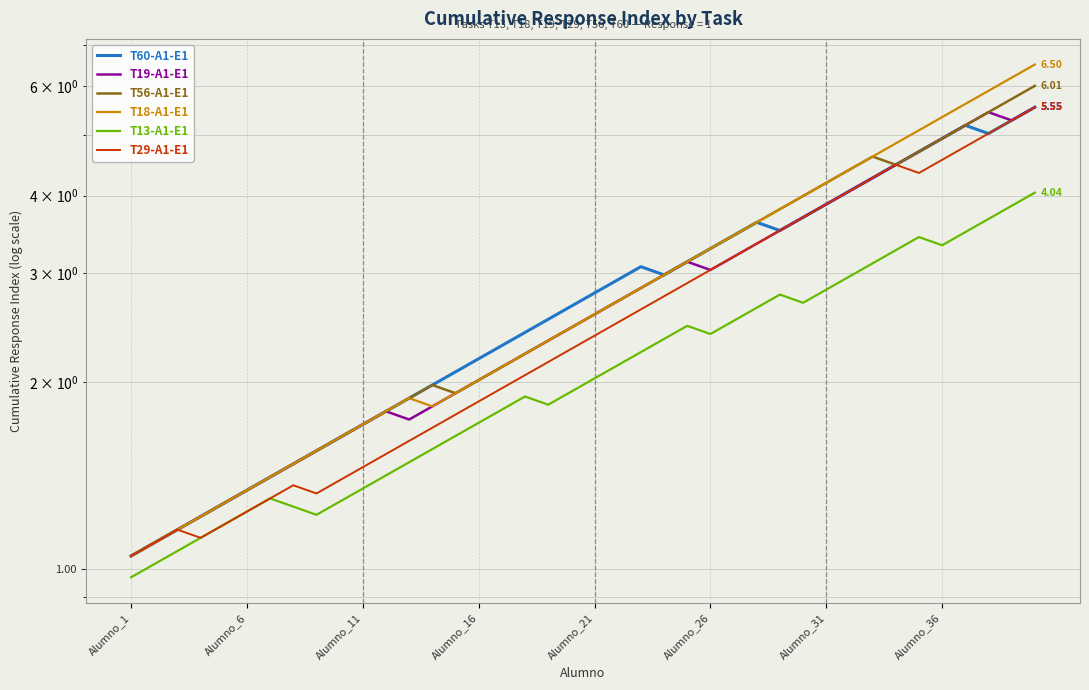

How many interior local valleys does the T29-A1-E1 series have?

3